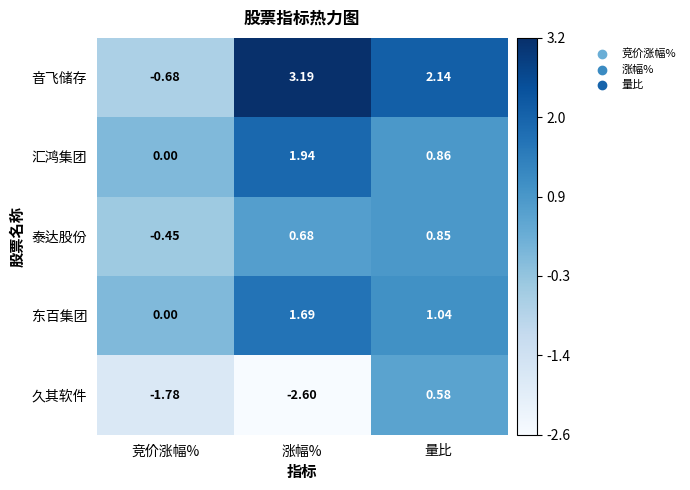

How many distinct data groups are displayed?

5